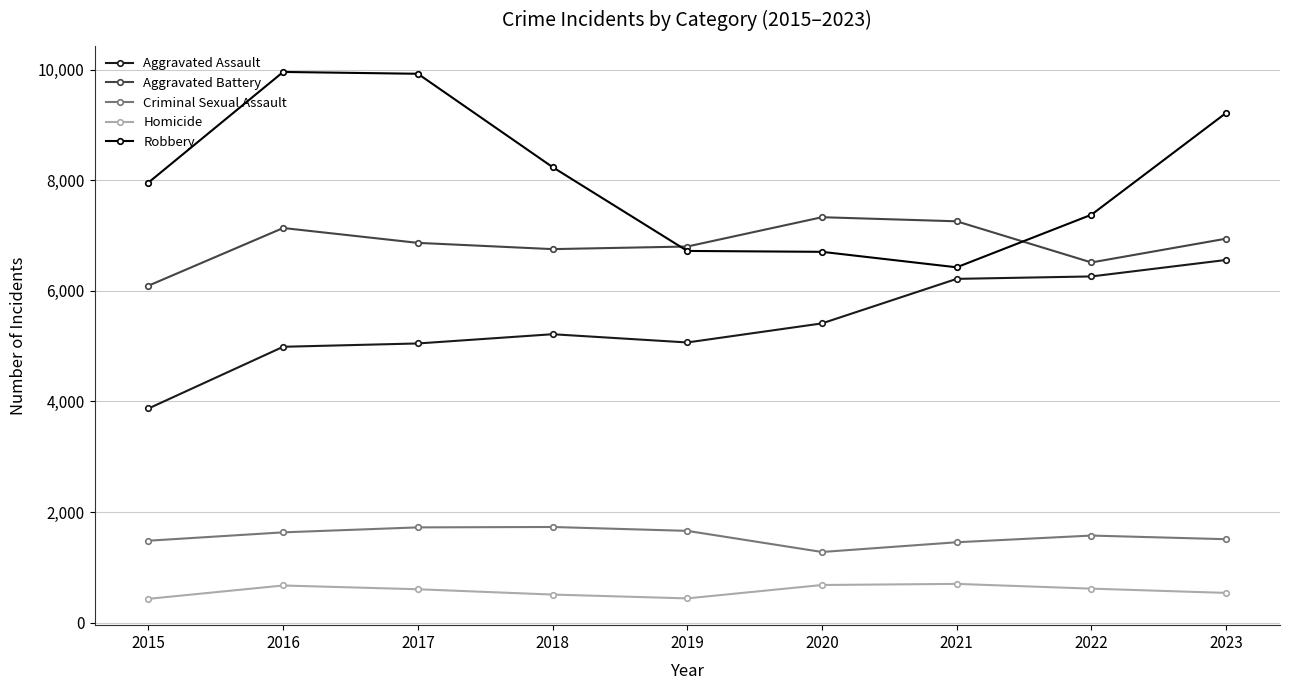

Which category has the highest value in the Aggravated Assault series?

2023